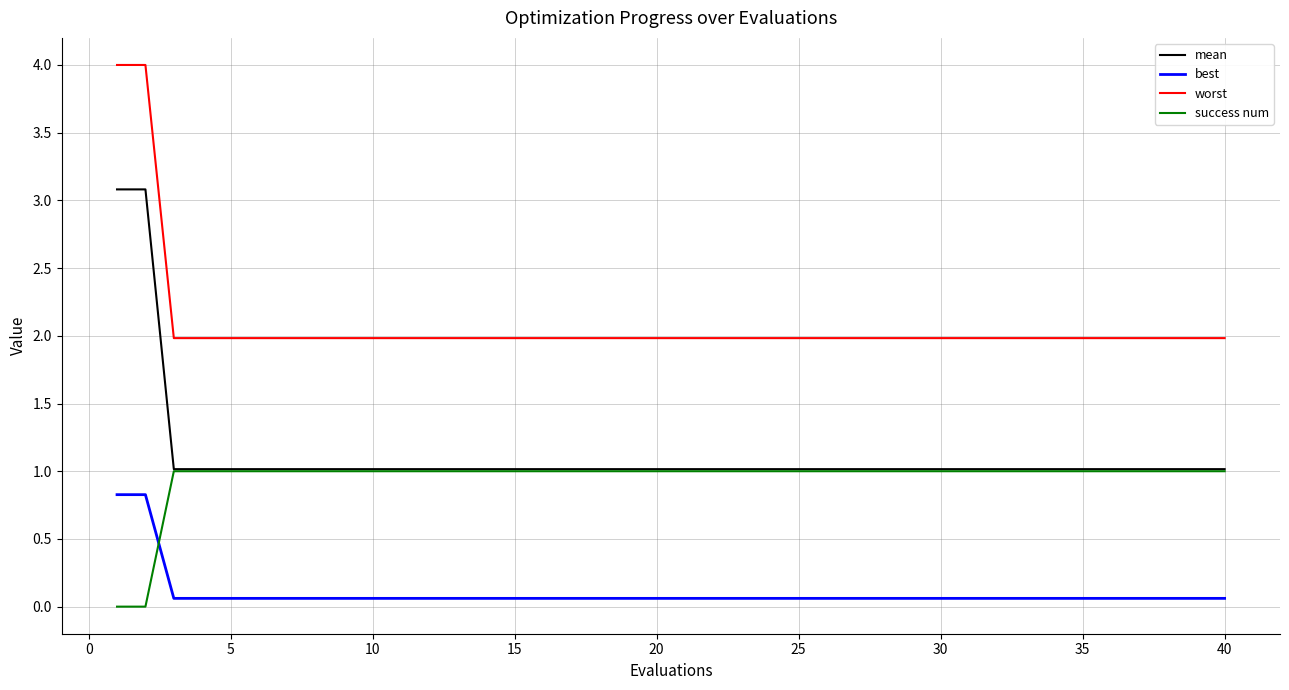

What are all the series names shown in the legend?

mean, best, worst, success num